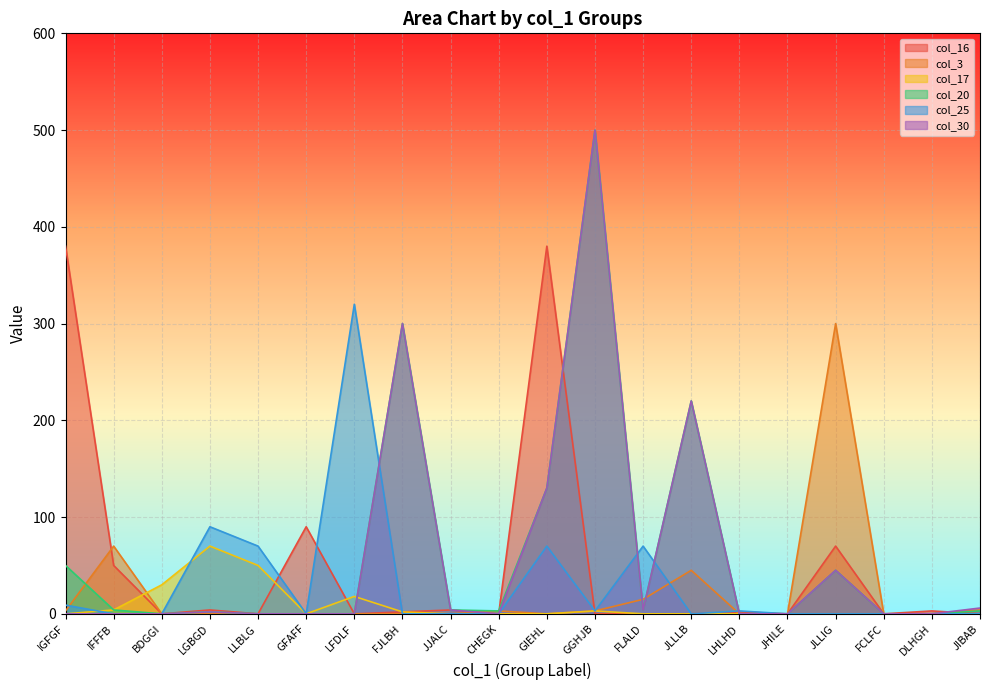

Which label corresponds to the smallest value in the chart?

BDGGI